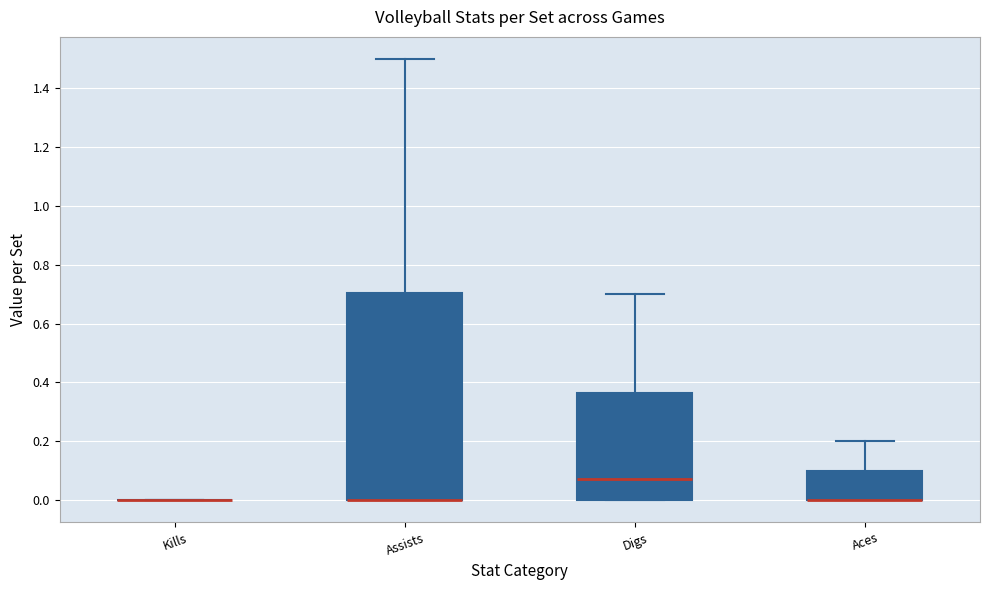

Reading left to right, read every box against the y-axis: the position of its median line, the range the box covers, and the ends of its whiskers. The values are not printed on the chart, so give them approximately, as read against the axis.

Kills: box collapsed to a line at 0.00, whiskers 0.00 to 0.00
Assists: median 0.00 (drawn on the box's lower edge), box 0.00 to 0.70, whiskers 0.00 to 1.50
Digs: median 0.08, box 0.00 to 0.36, whiskers 0.00 to 0.70
Aces: median 0.00 (drawn on the box's lower edge), box 0.00 to 0.10, whiskers 0.00 to 0.20